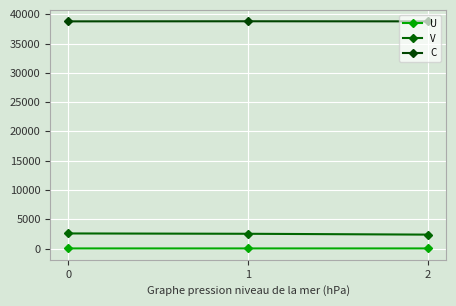

True or false: U has a value of 30.8 at 1.

False